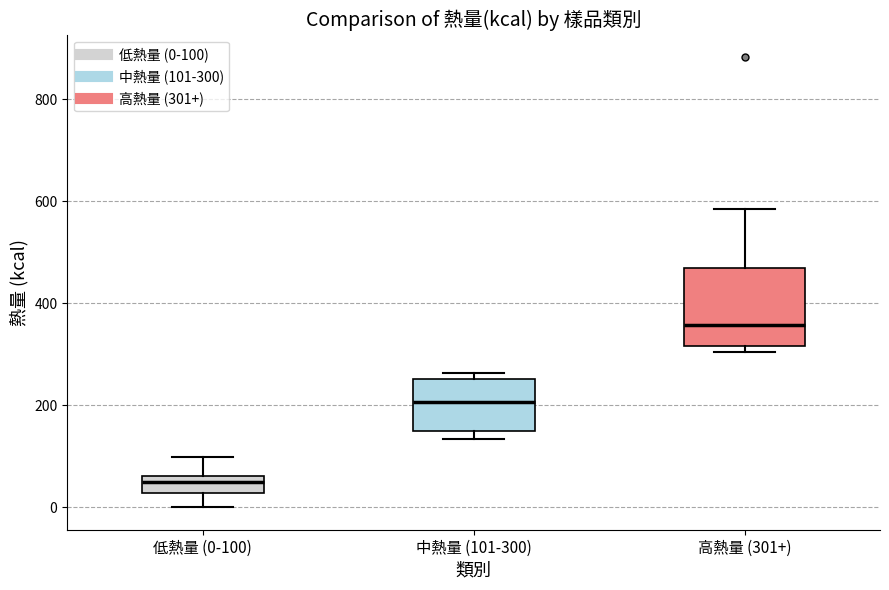

Reading left to right, transcribe this box plot: for each box, give where its median line is, the range the box spans, and where its two whiskers end, as read against the y-axis. The values are not printed on the chart, so give them approximately, as read against the axis.

低熱量 (0-100): median 40, box 20 to 60, whiskers 0 to 100
中熱量 (101-300): median 200, box 140 to 260, whiskers 140 (just below the box's lower edge) to 260 (just above the box's upper edge)
高熱量 (301+): median 360, box 320 to 460, whiskers 300 to 580